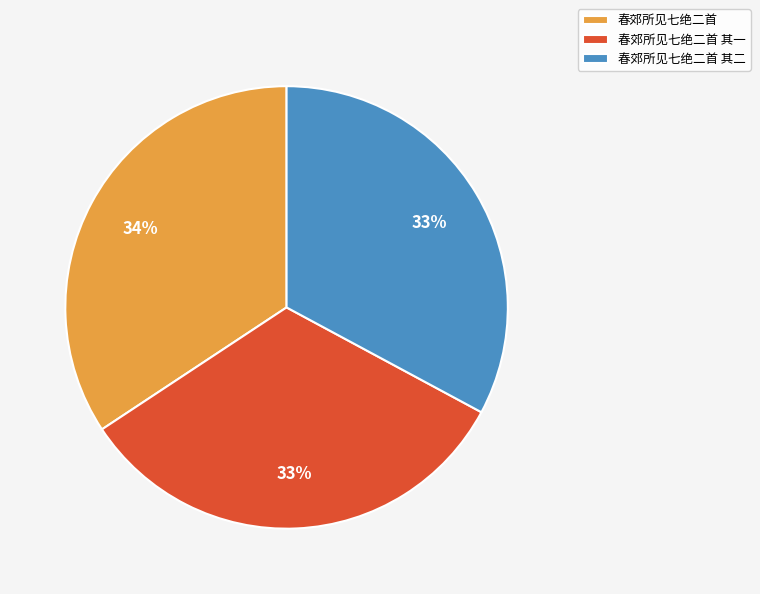

To the nearest percent, what portion does 春郊所见七绝二首 其二 represent?

33%